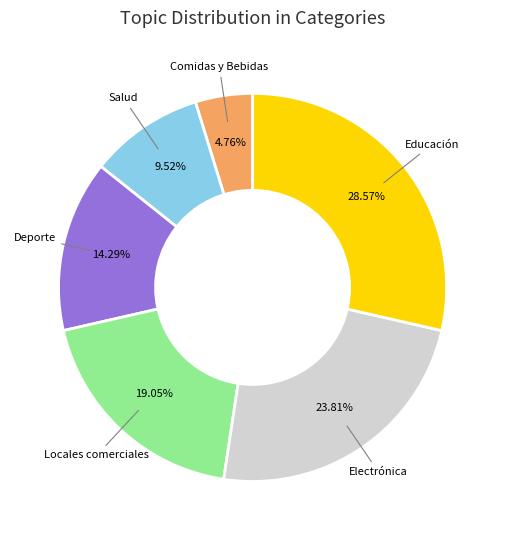

Is Electrónica the majority of the pie?

No